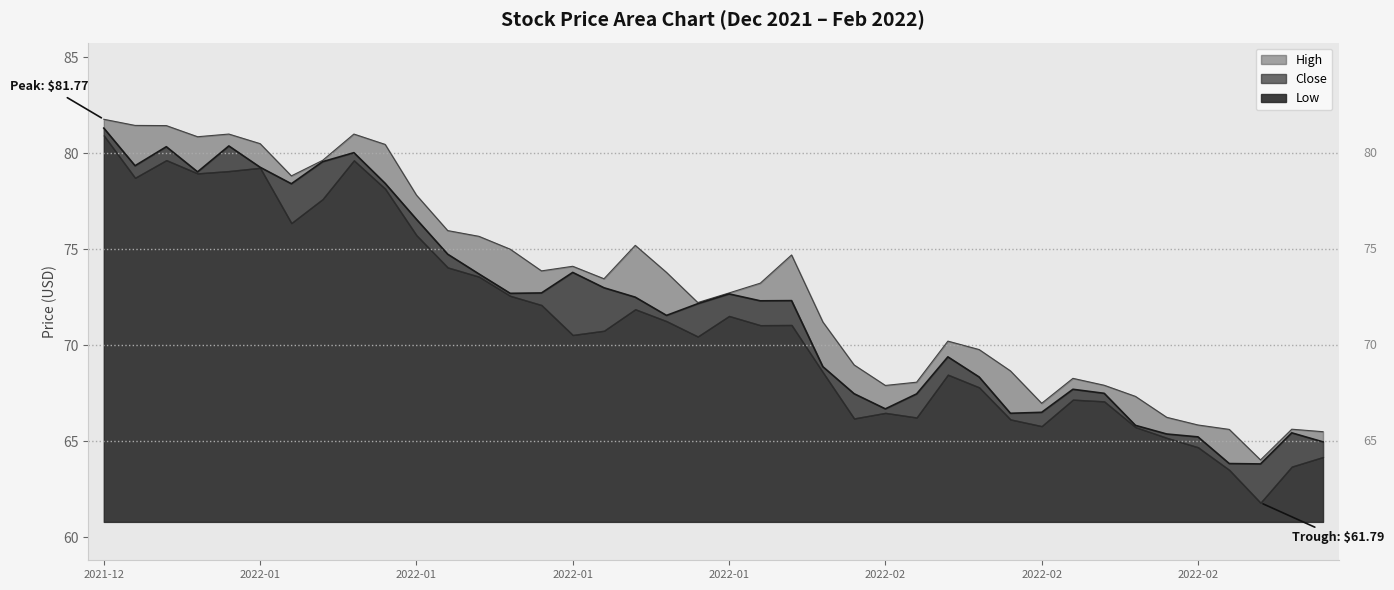

Is the value of Close at 2022-01-27 greater than the value of High at 2022-02-03?

Yes